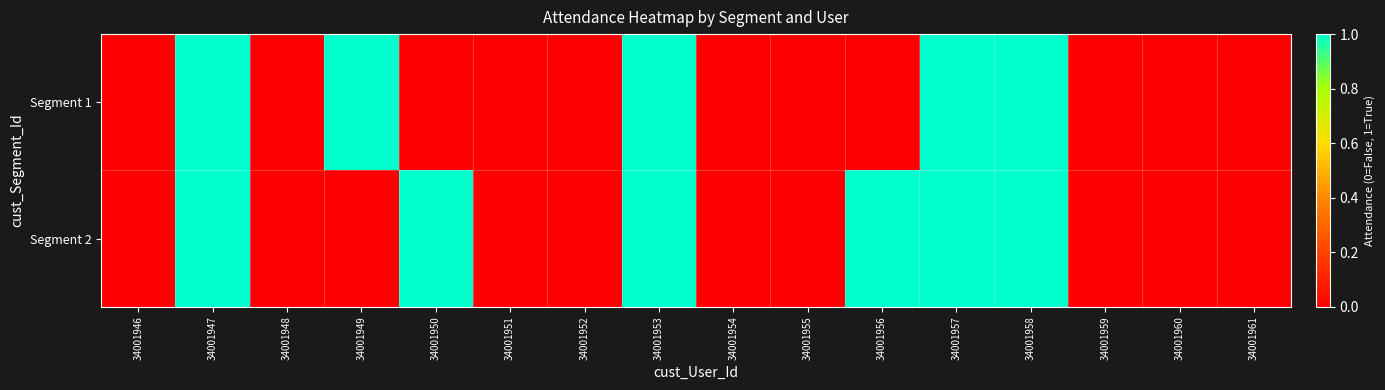

List the series in order of their peak value, lowest first.

Segment 1, Segment 2